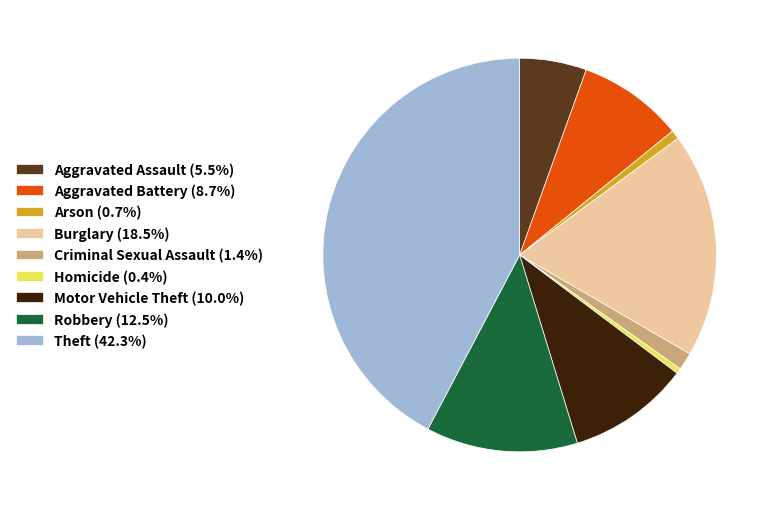

Is there a majority slice in this chart?

No